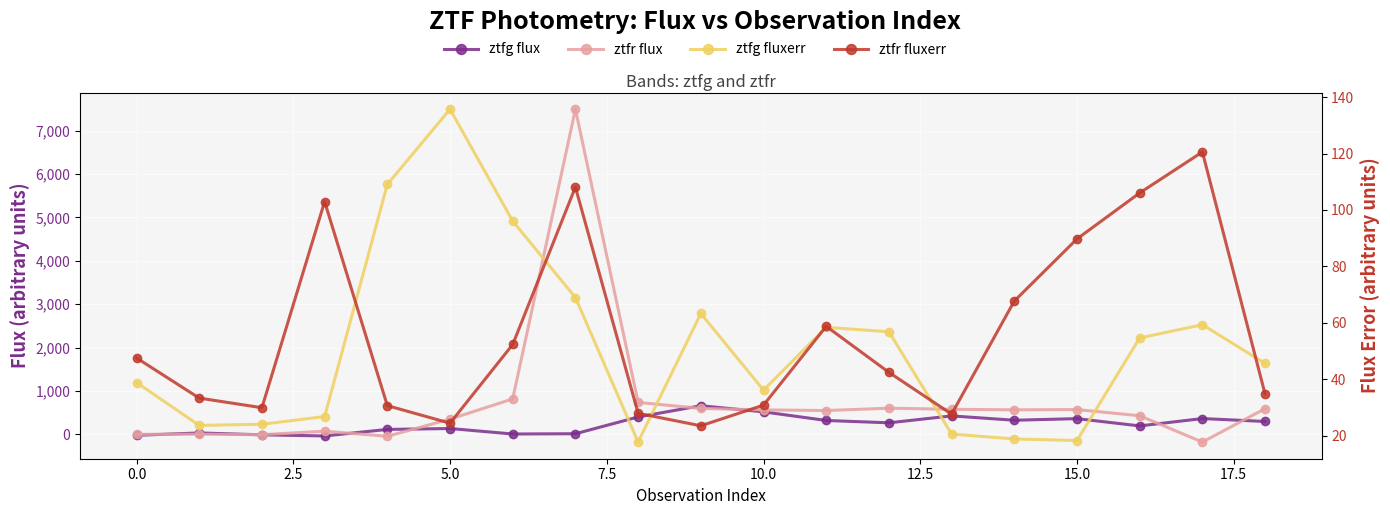

At which label is ztfr fluxerr closest to 72?

14